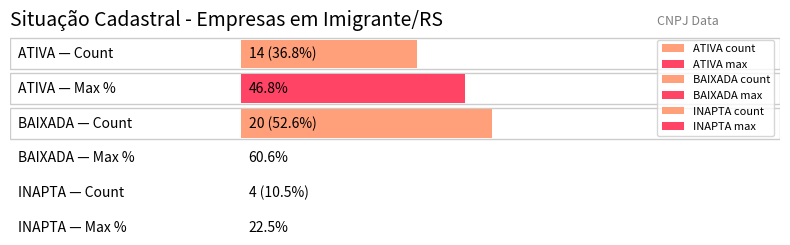

Between BAIXADA and INAPTA, which is larger?

BAIXADA